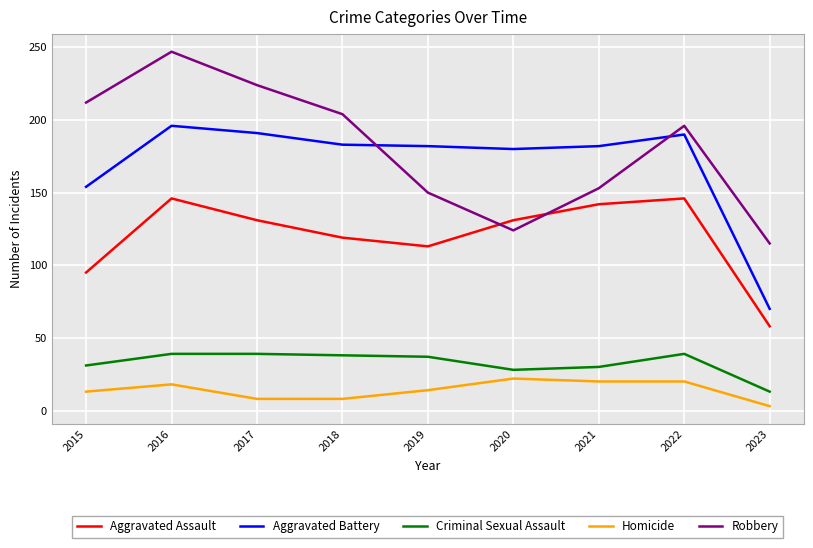

True or false: Criminal Sexual Assault and Homicide cross at least once.

False